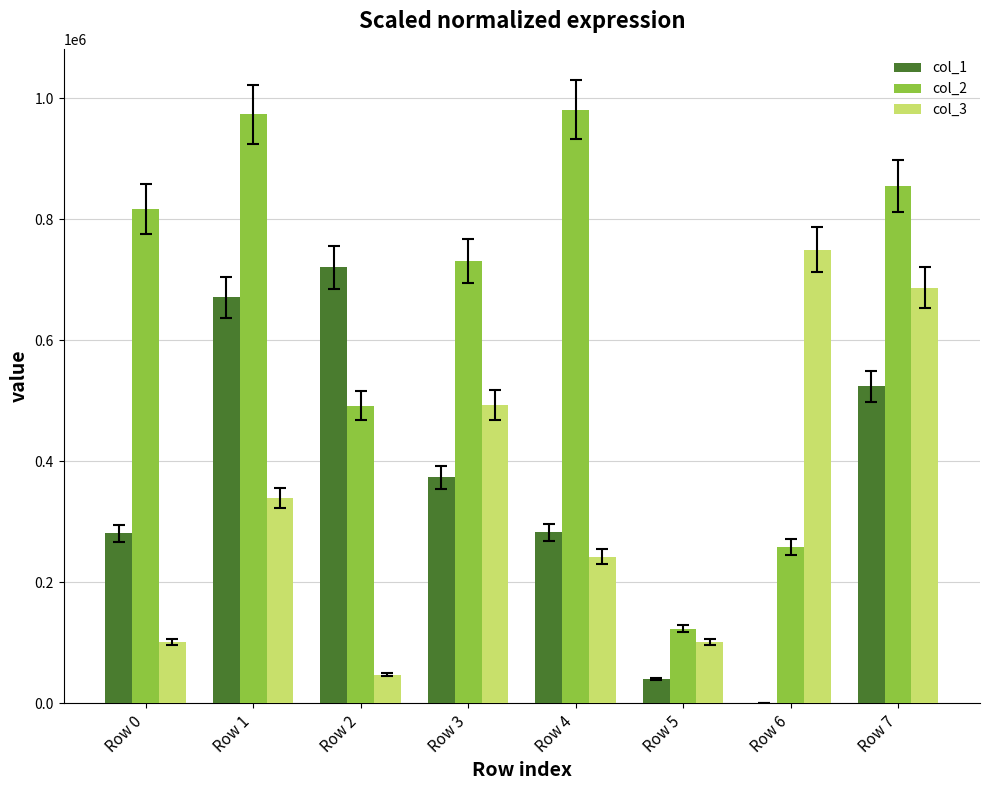

At which category is the sum across all series the highest?

Row 7